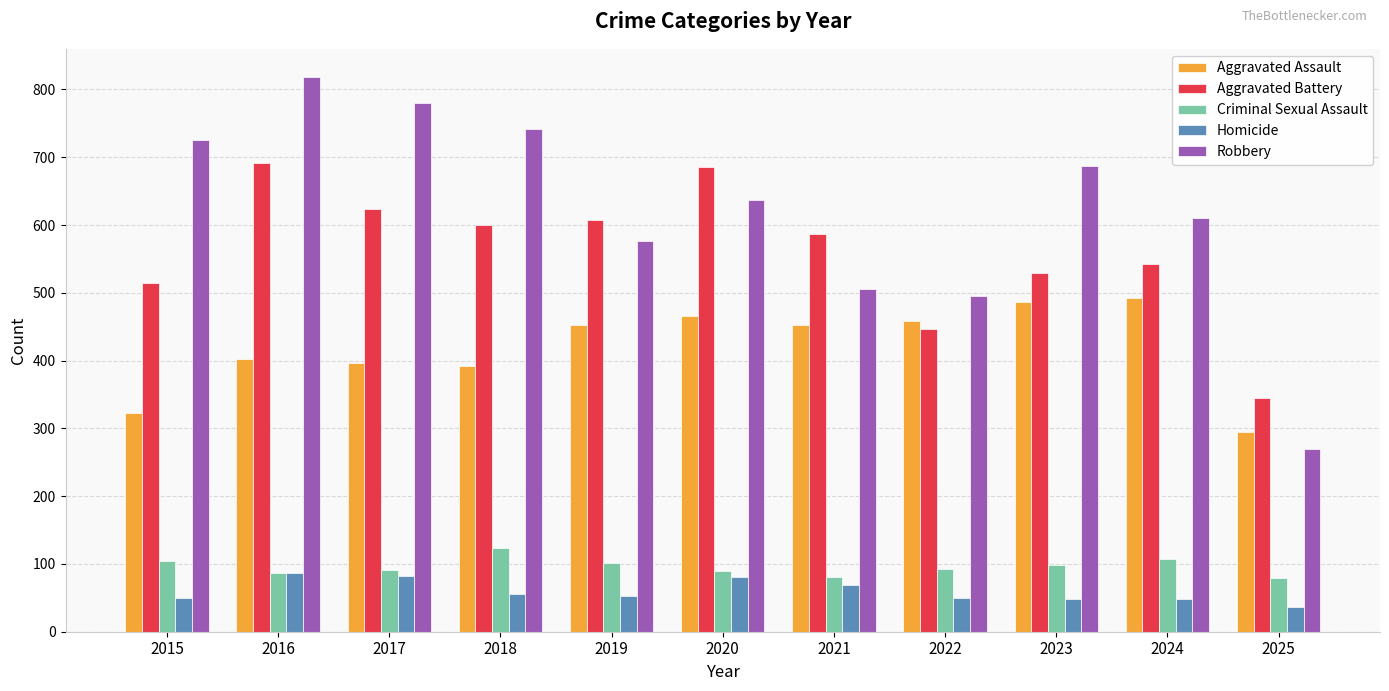

The value of Aggravated Assault at 2016 is 92. True or false?

False